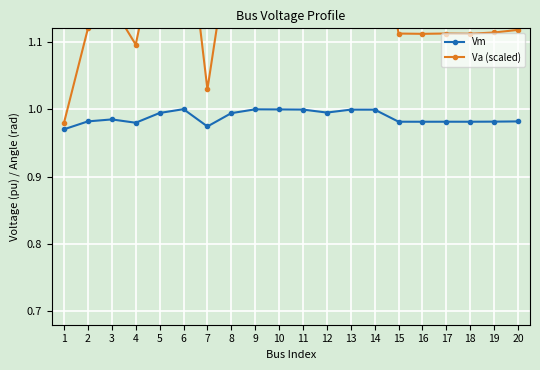

Is it true that Va (scaled) equals 1.3 at 14?

True